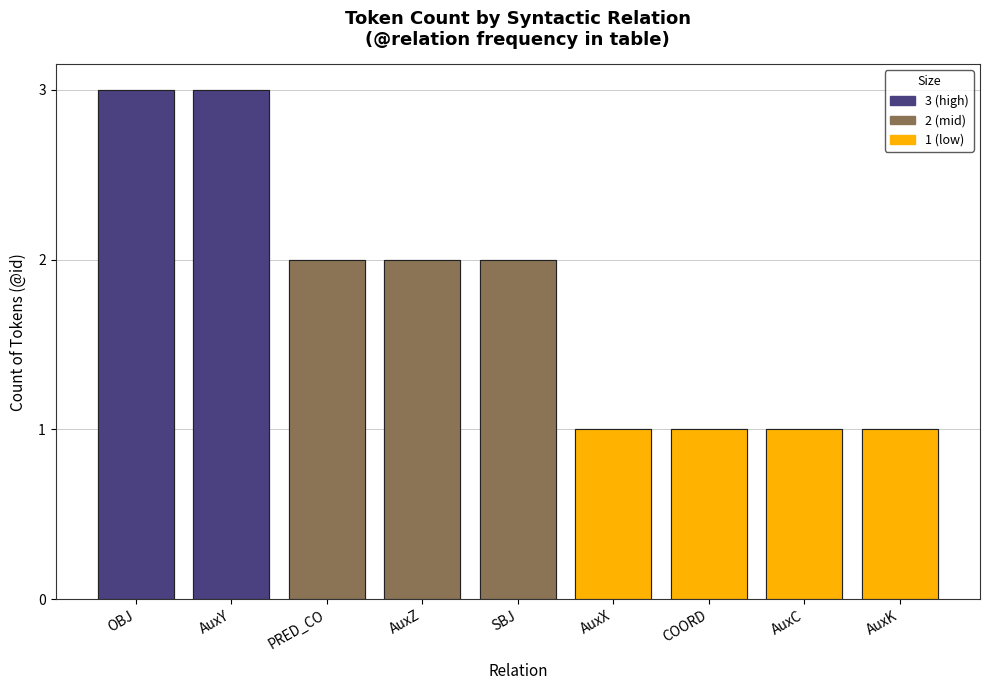

True or false: the data shows 2 at PRED_CO.

True